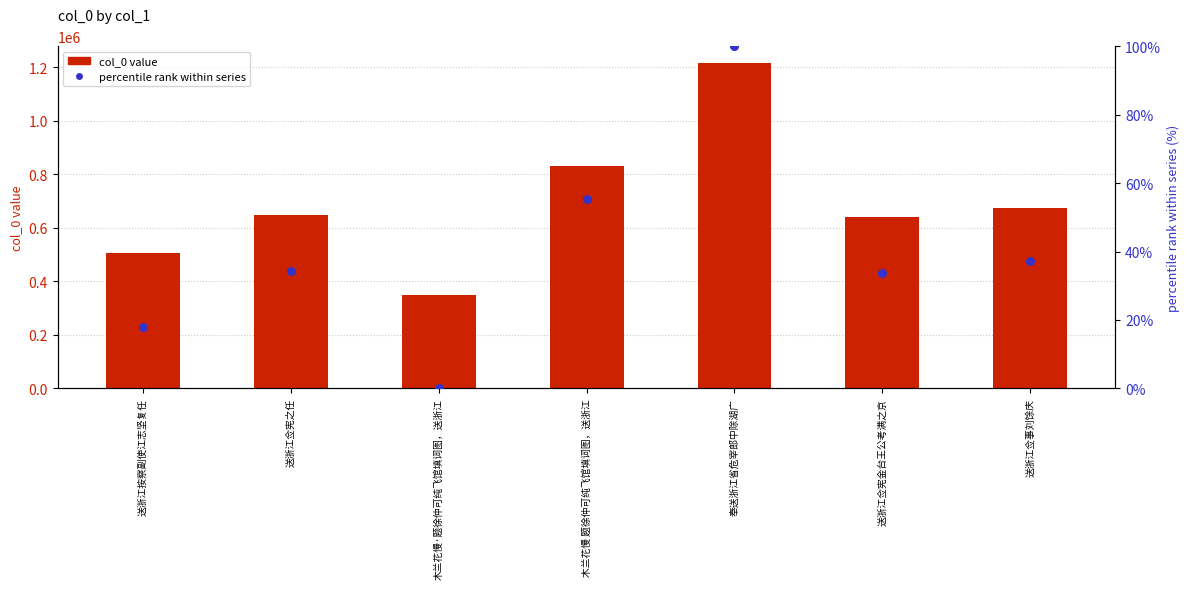

What are all the series names shown in the legend?

col_0 value, percentile rank within series